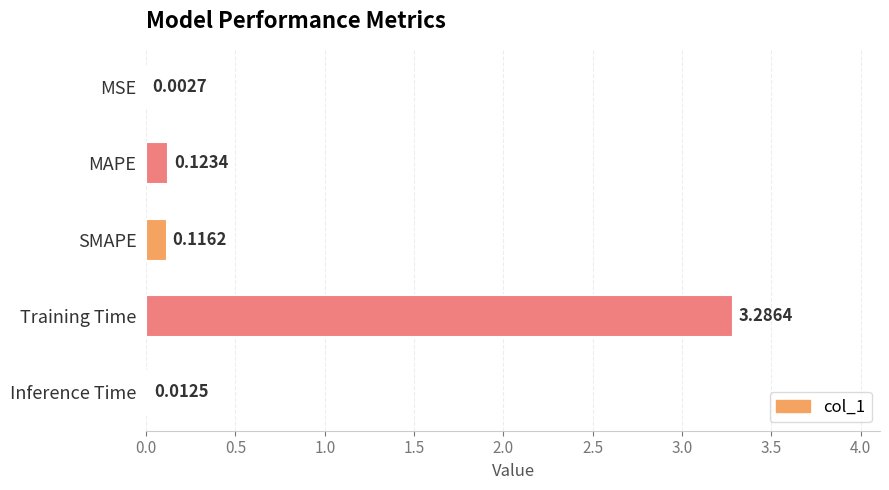

Where is the data nearest to the value 1?

MAPE